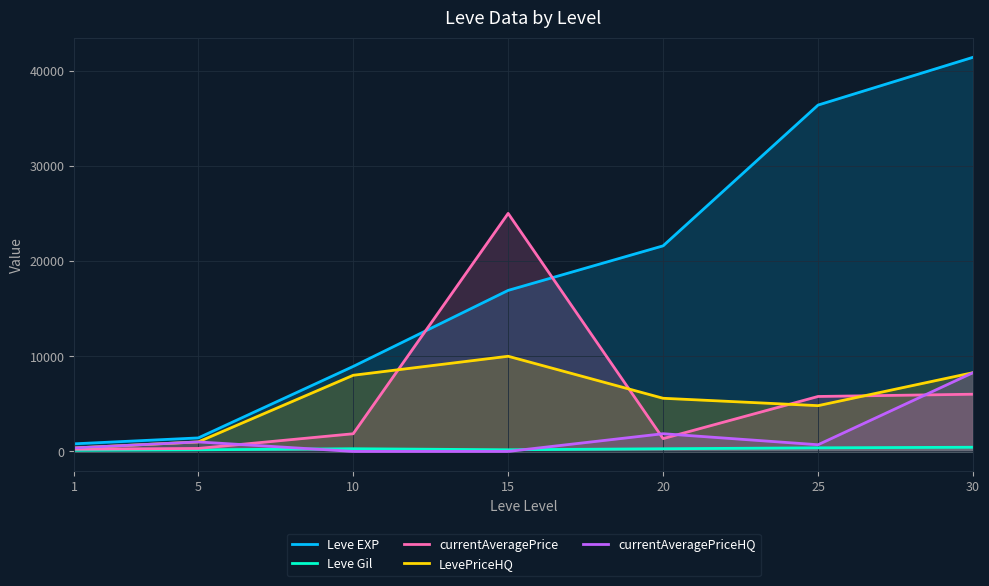

Which series has the largest range (max minus min)?

Leve EXP